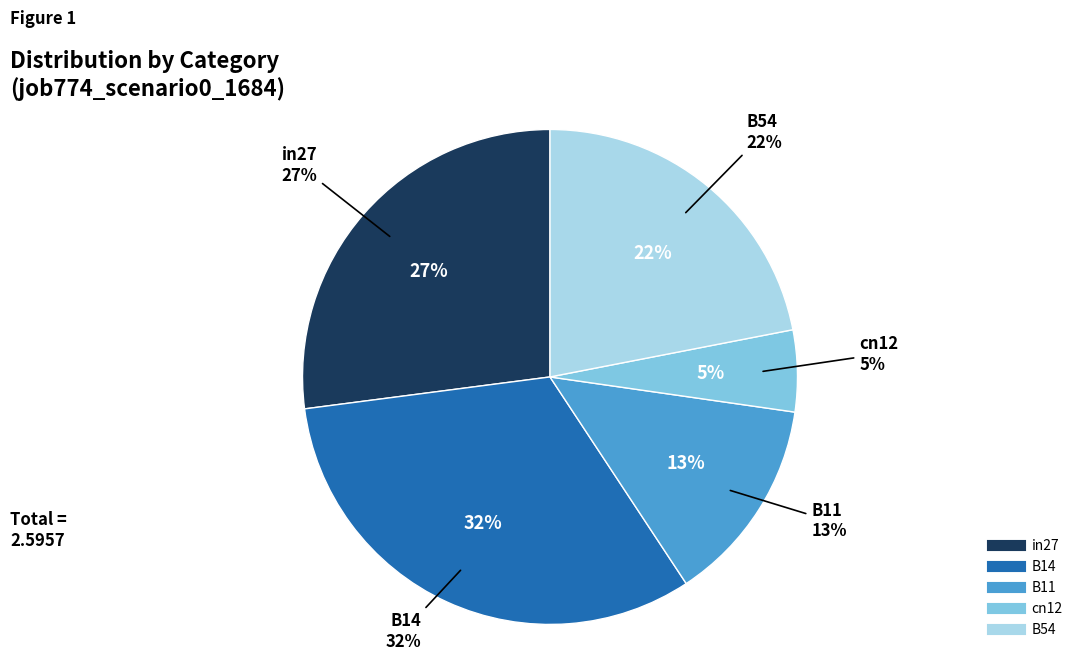

The B54 slice represents 11% of the pie. True or false?

False